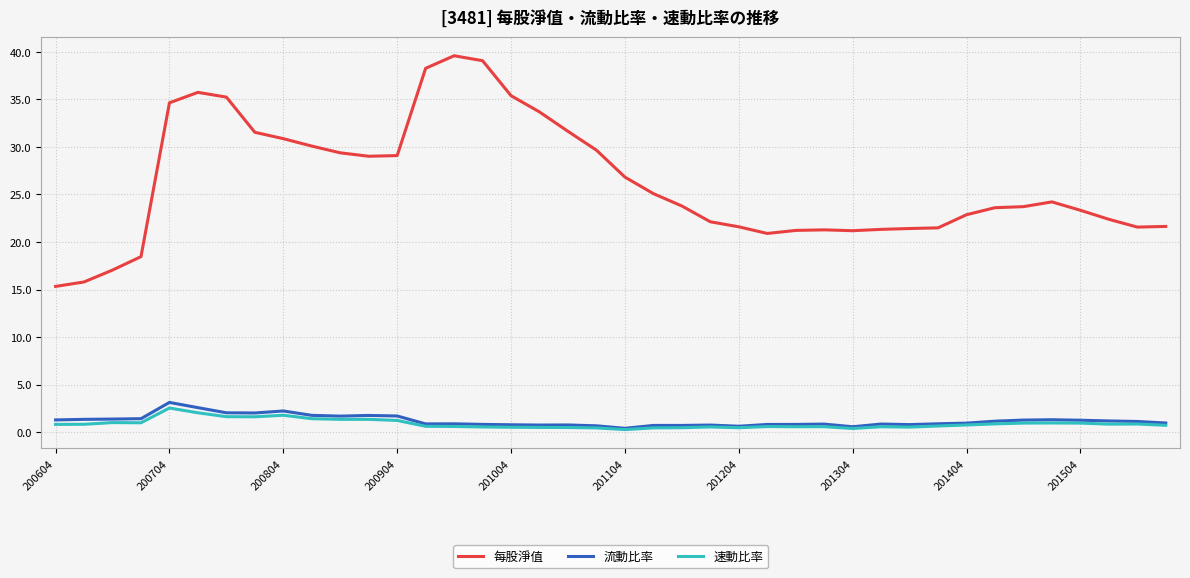

Which series has the largest total across all categories?

每股淨值